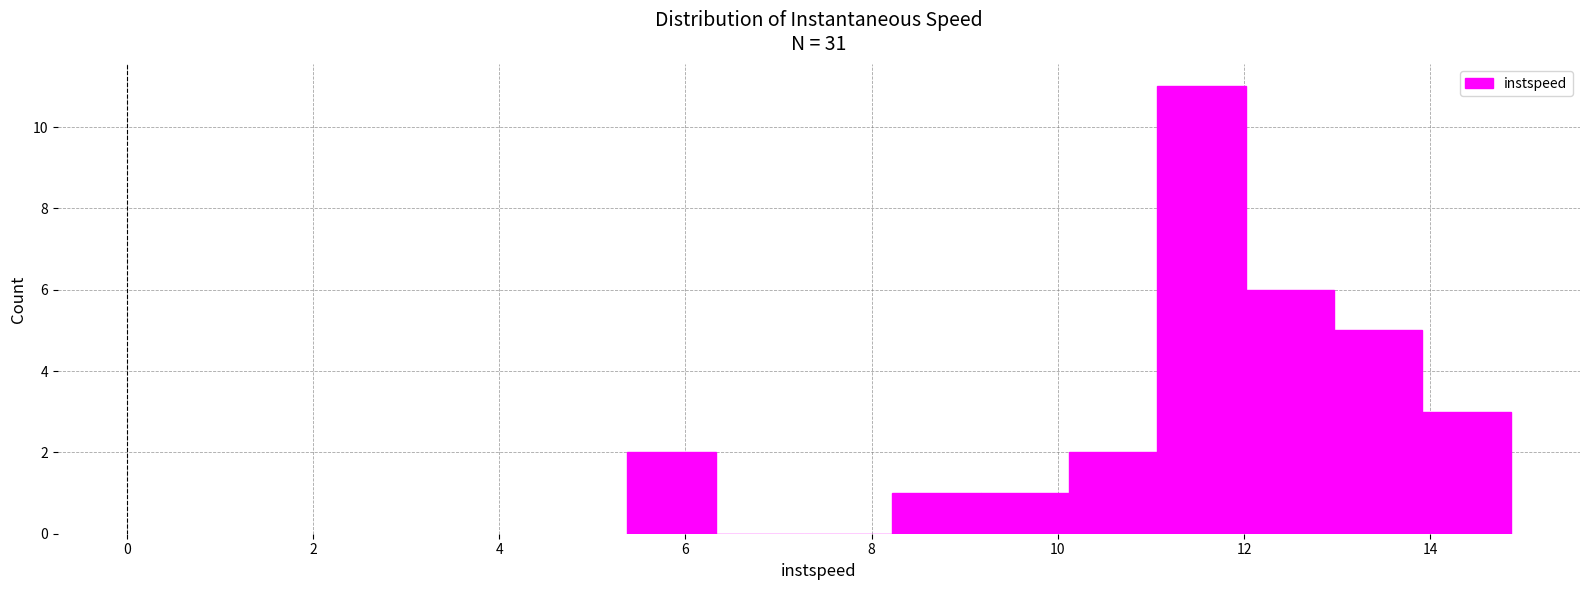

Over which range of the x-axis is the bar tallest?

11.0 to 12.0